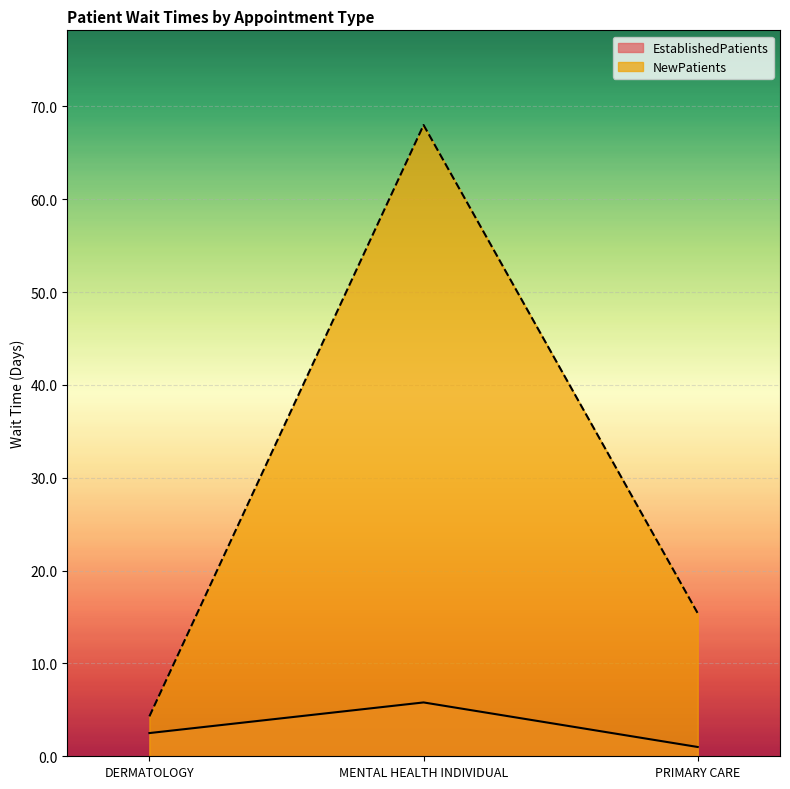

Which series has the largest range (max minus min)?

NewPatients